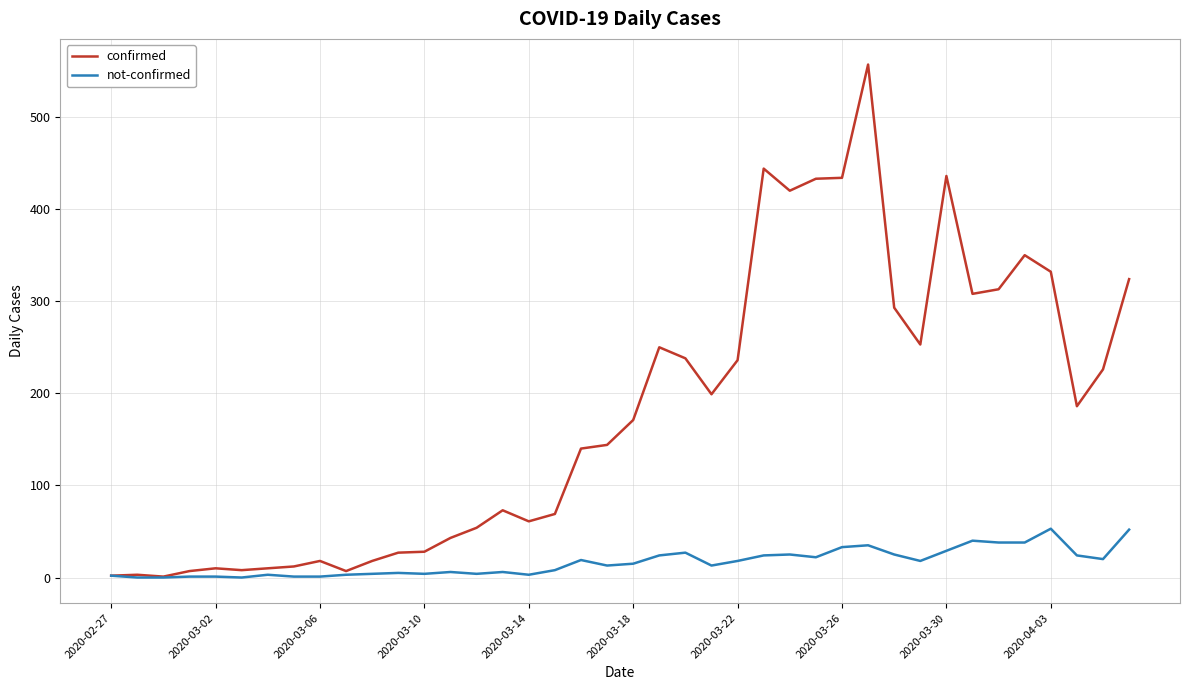

What is the lowest value of the confirmed series?

1